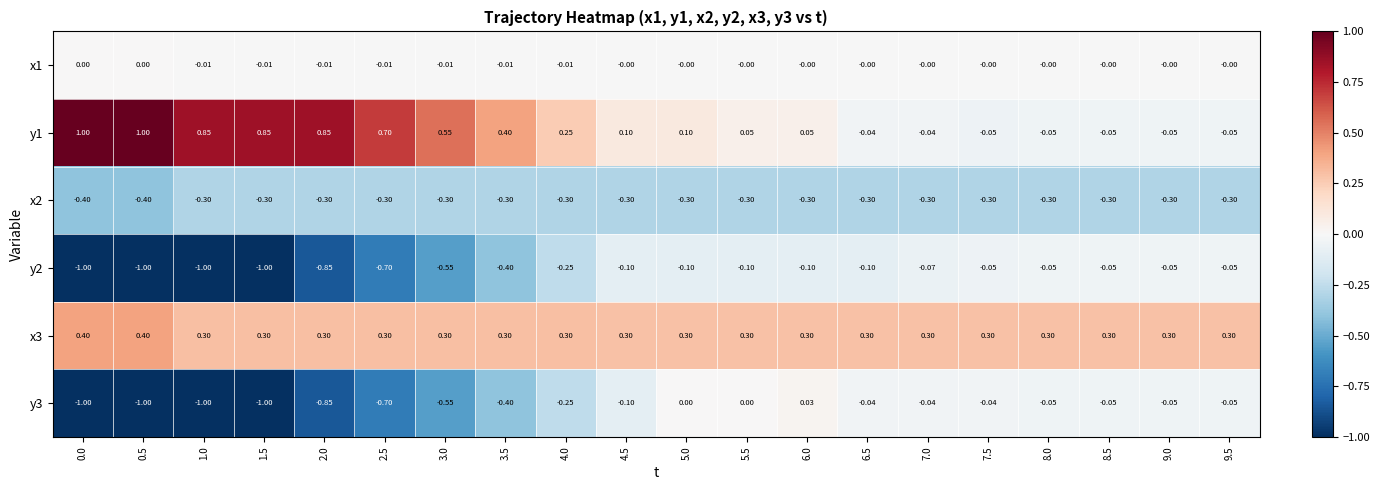

Count the number of categories in the chart.

20